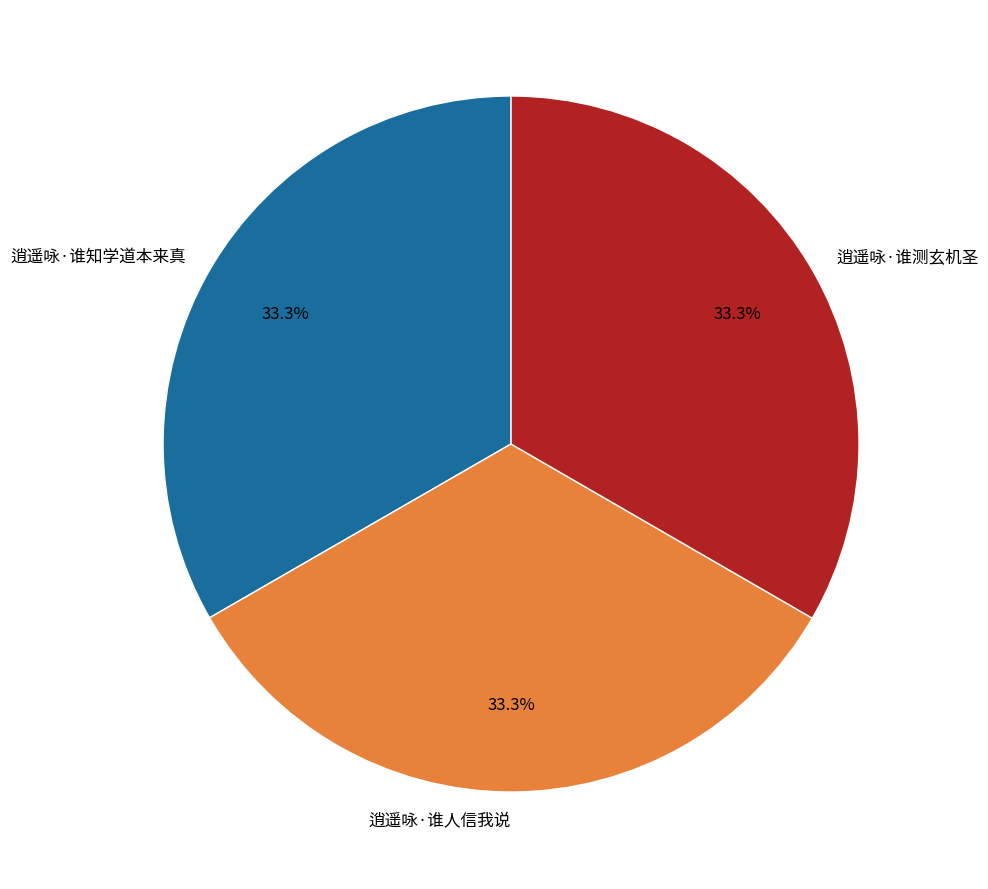

Is the sum of 逍遥咏·谁测玄机圣 and 逍遥咏·谁人信我说 greater than half?

Yes